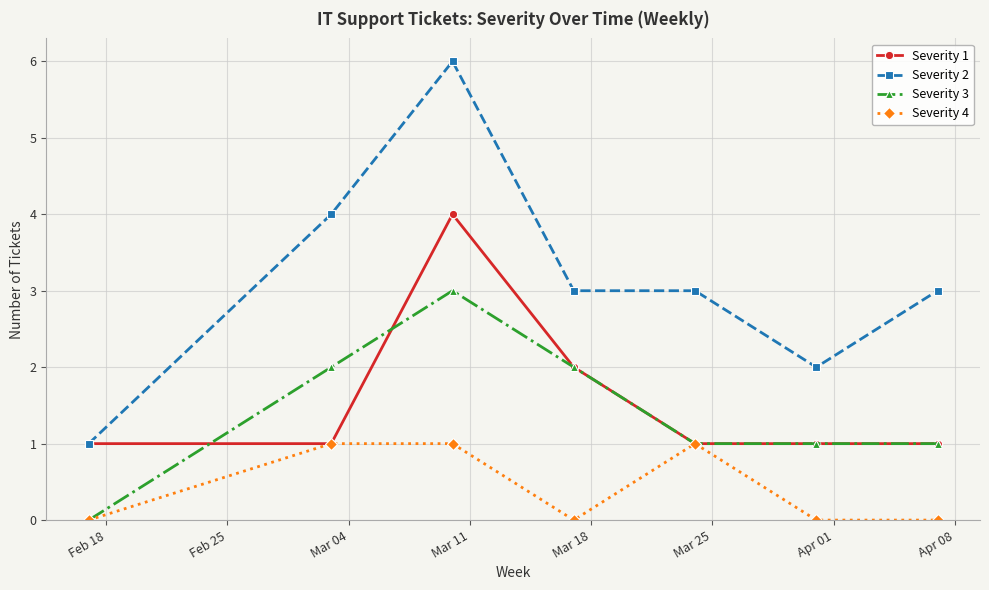

What is the sum of all Severity 4 values?

3